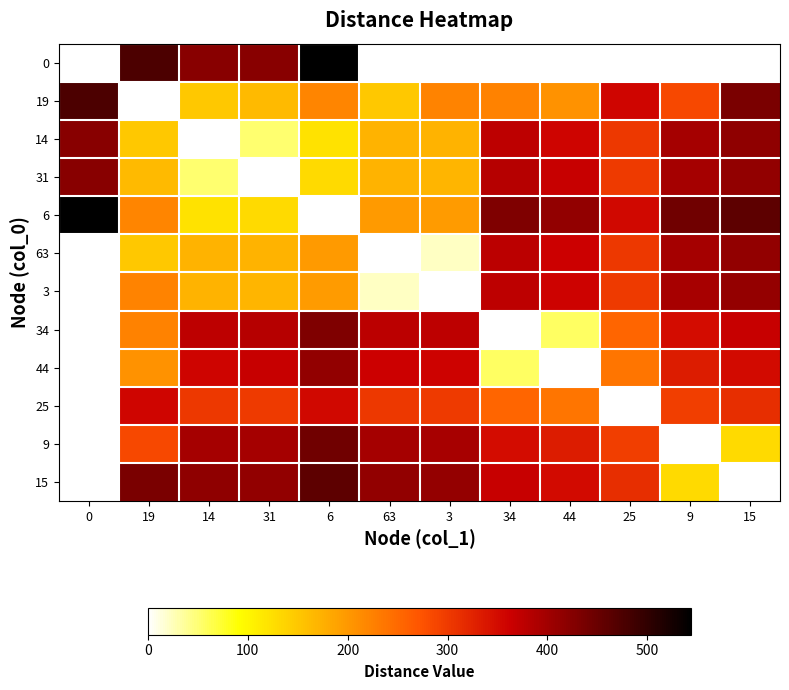

At 19, list the series in order from smallest to largest.

19, 14, 63, 31, 44, 6, 3, 34, 9, 25, 15, 0